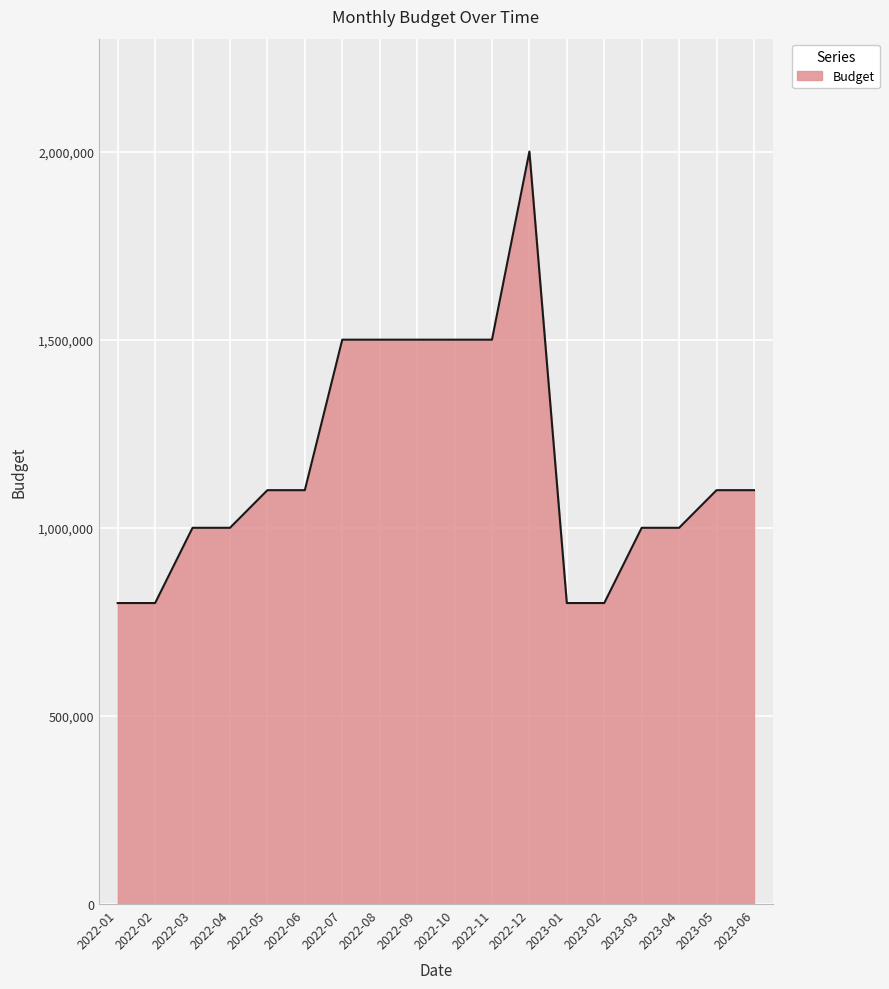

What is the change in value from 2022-07 to 2023-06?

-400000